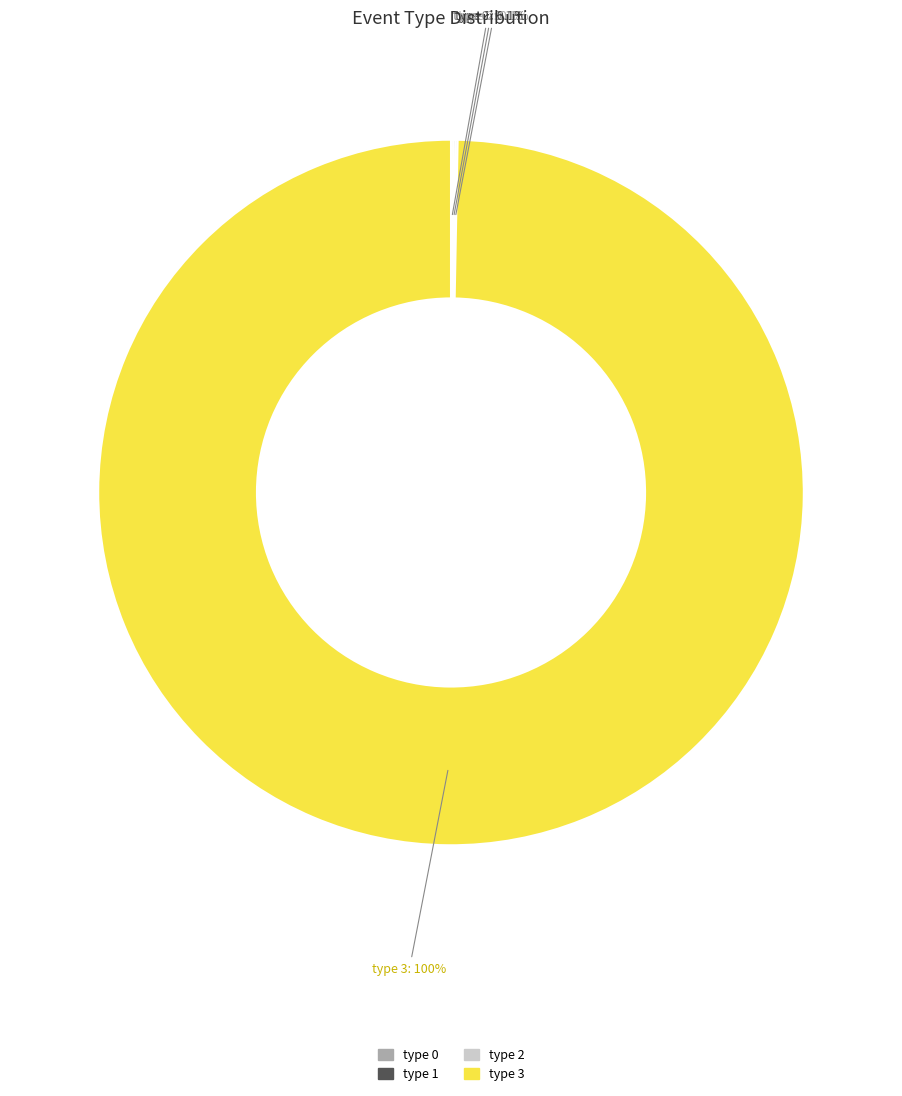

What is the largest slice in the pie chart?

type 3